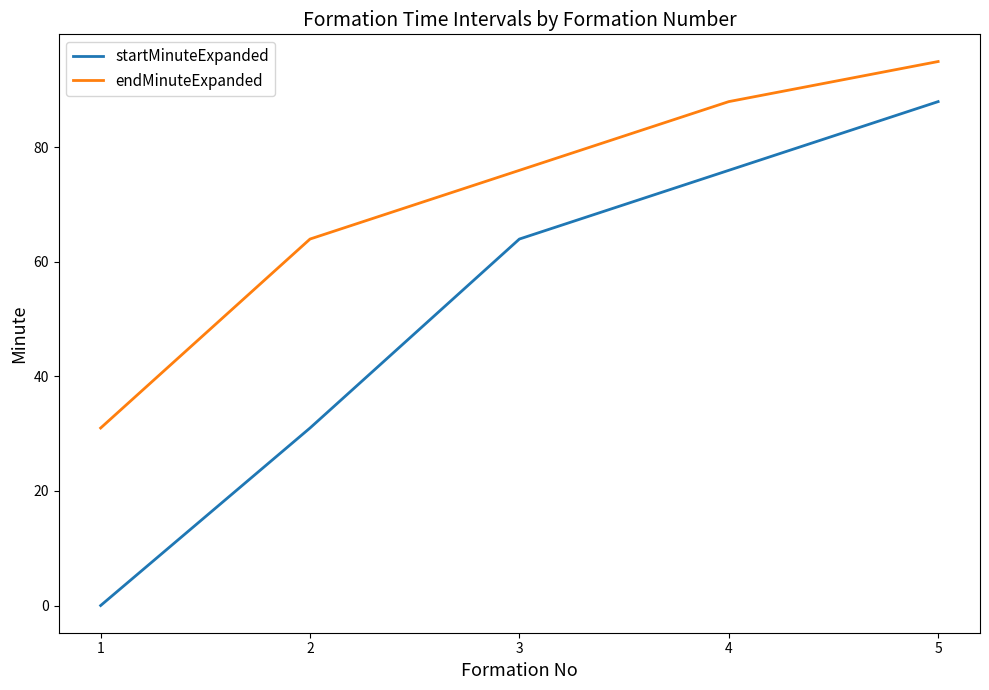

Which series has the widest spread of values?

startMinuteExpanded